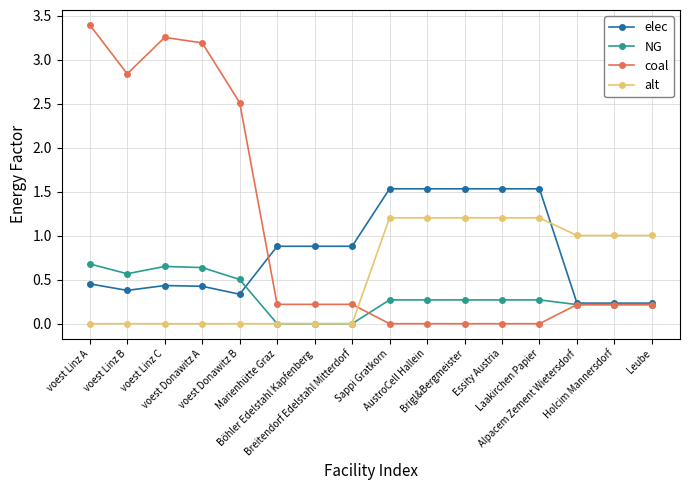

Which series has the largest range (max minus min)?

coal